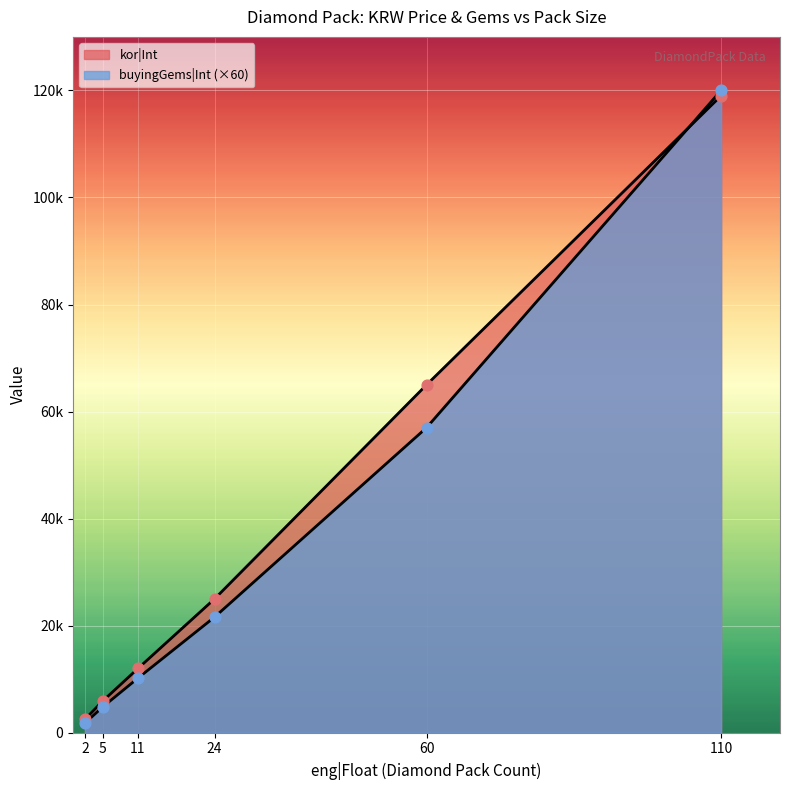

At how many categories does at least one series exceed 75820?

1